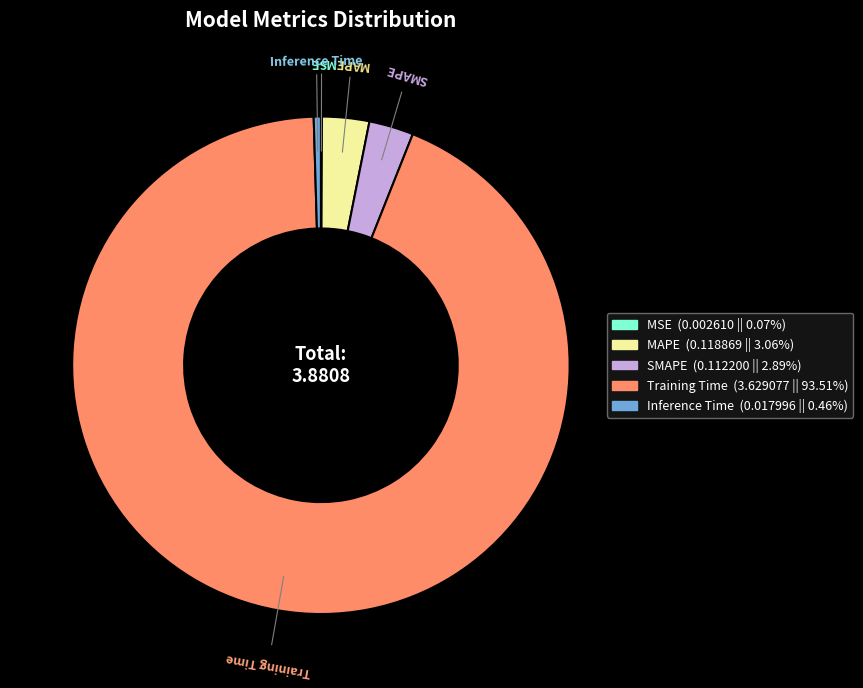

Combined, do MAPE and SMAPE account for over 50%?

No